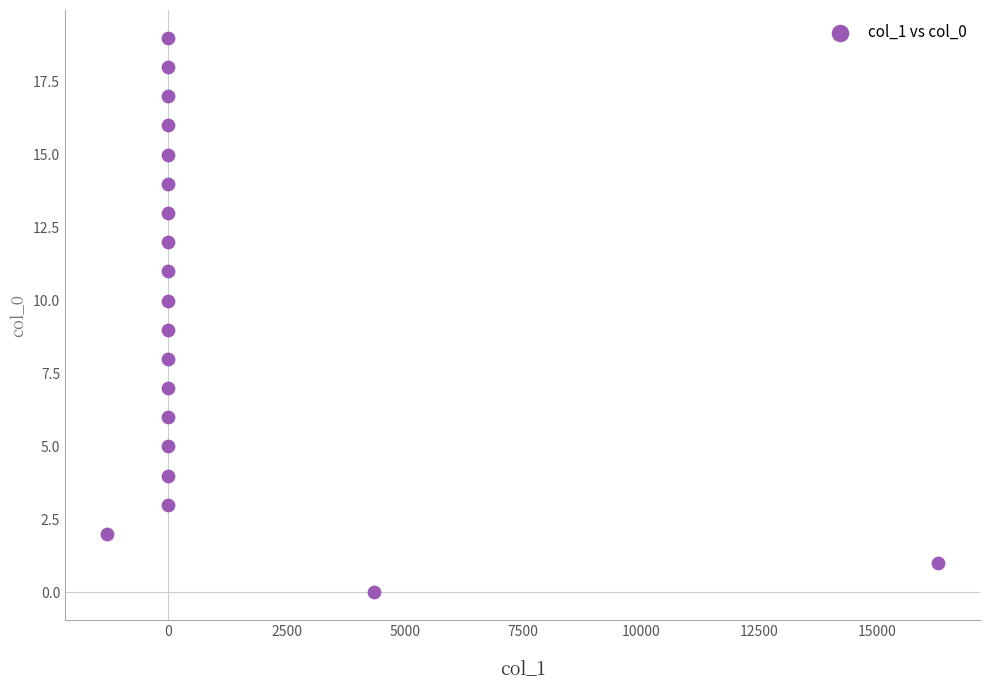

What is the range of Y values (max minus min)?

19